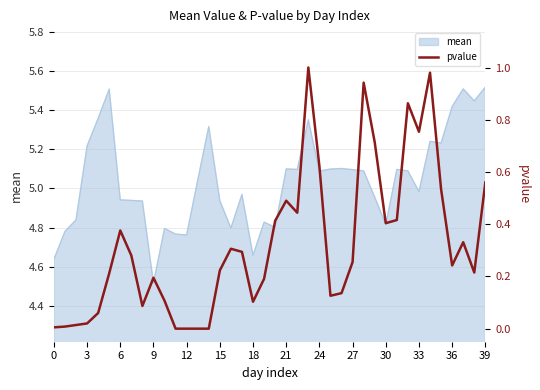

What is the difference between the values at 29 and 31?

0.3